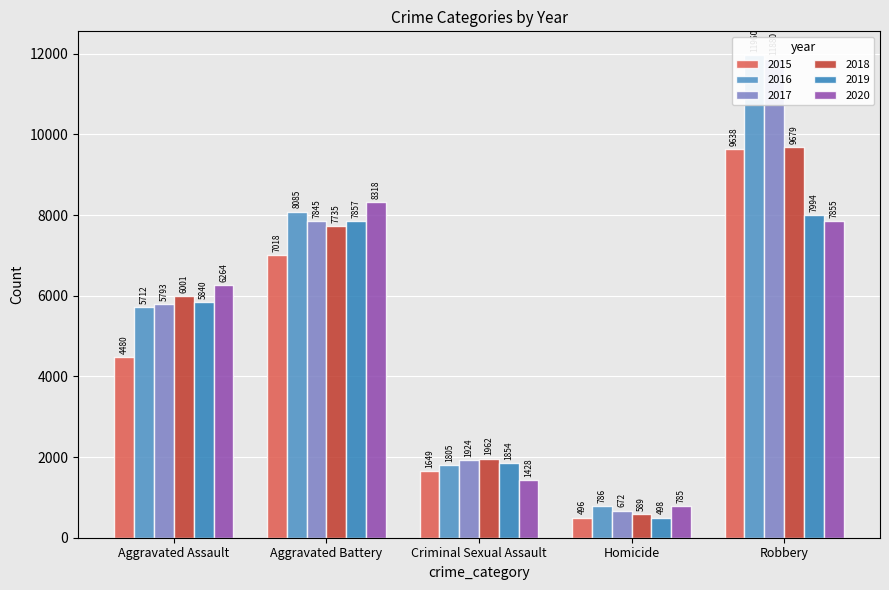

What is the sum of the 2015 values at Aggravated Assault and Aggravated Battery?

11498